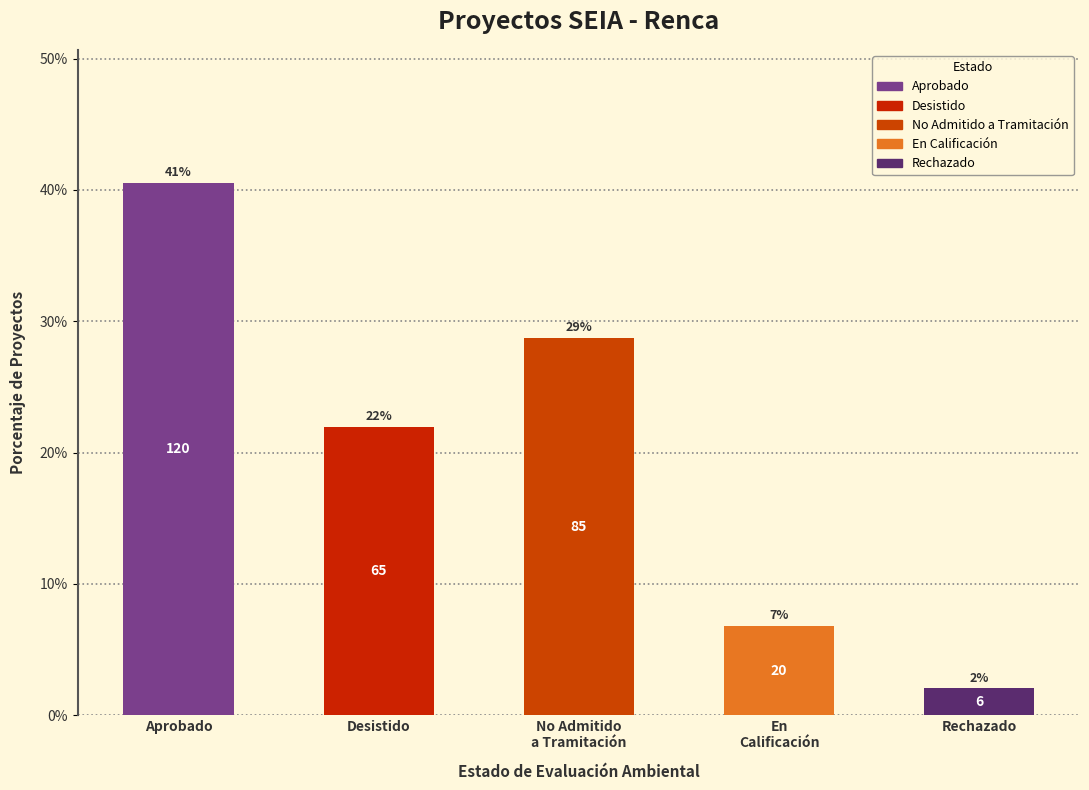

Does the chart contain any negative values?

No